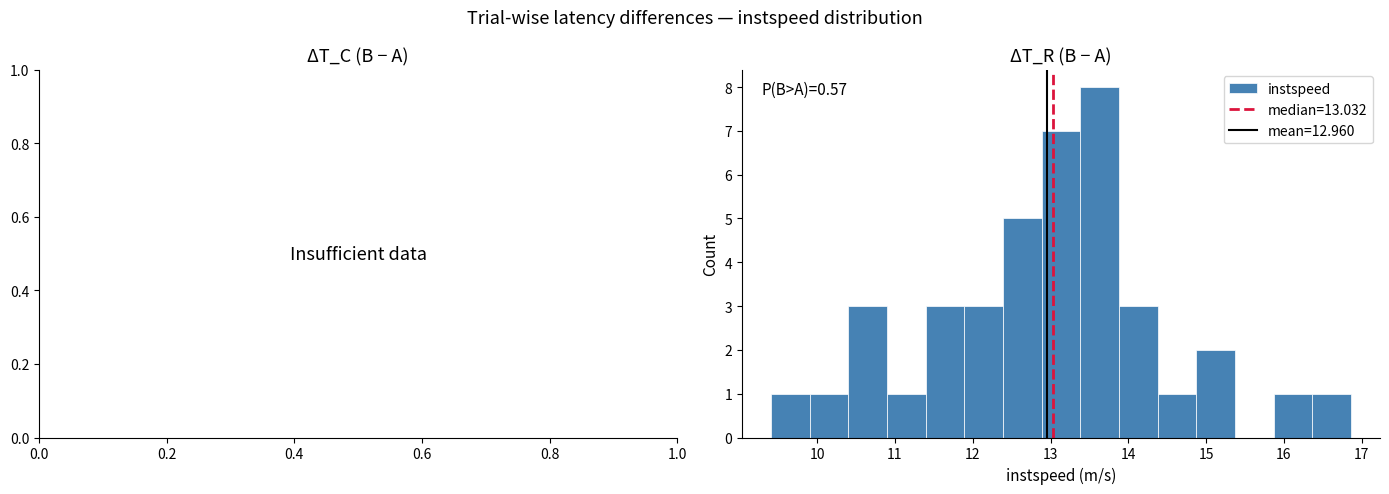

Which range on the x-axis has the tallest bar?

13.4 to 13.9